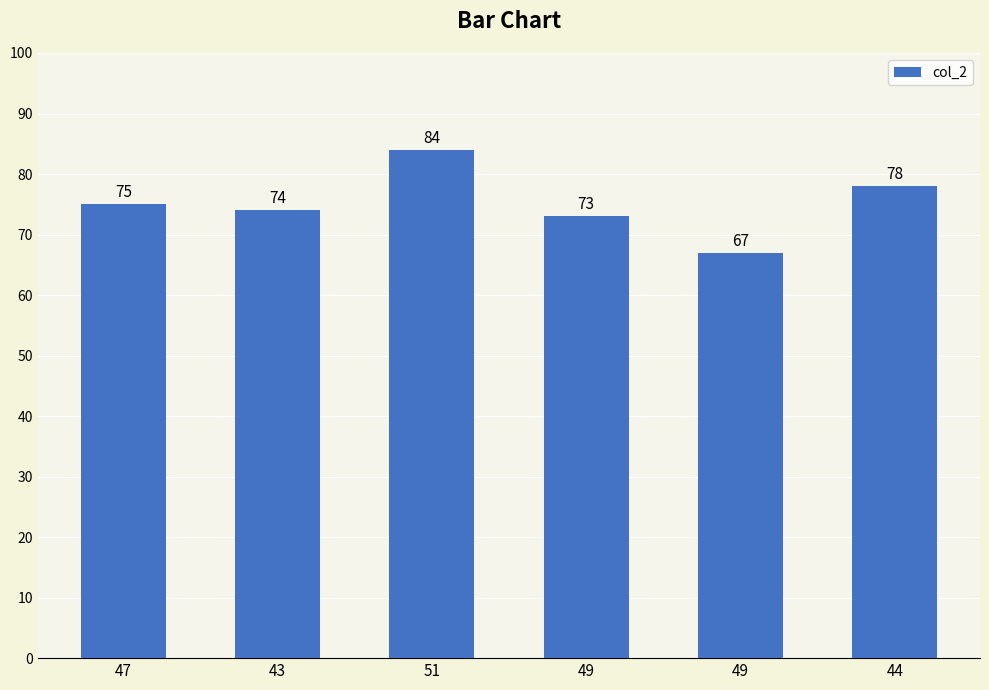

Reading left to right, list all the values displayed in this chart.

75	74	84	73	67	78